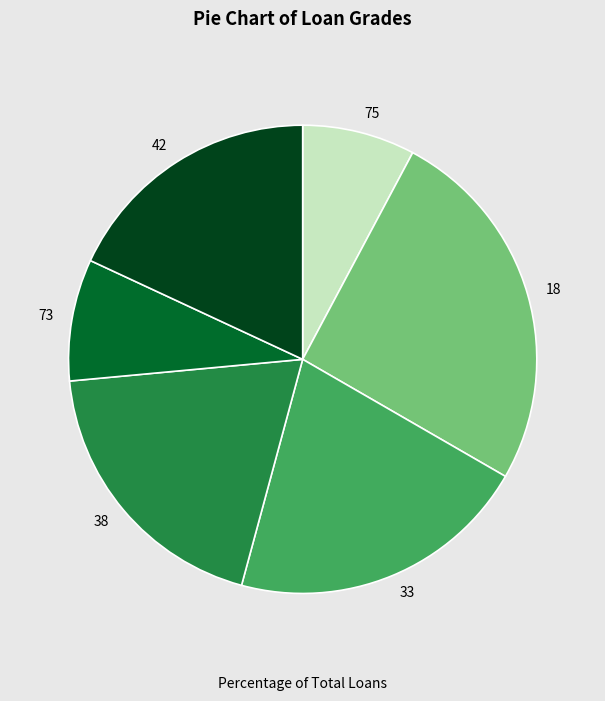

Which has a higher value, 18 or 73?

18